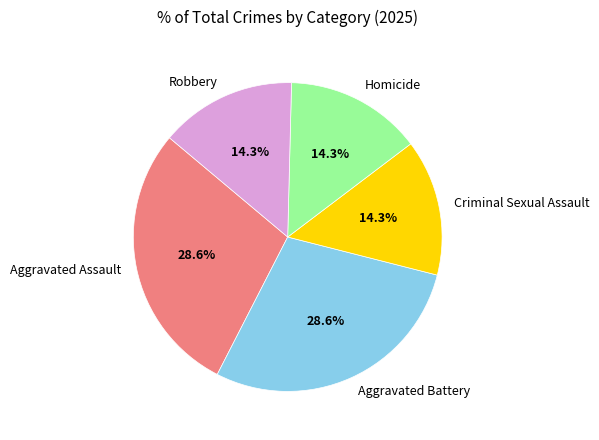

Combined, what portion of the pie is Aggravated Battery and Homicide?

42.9%